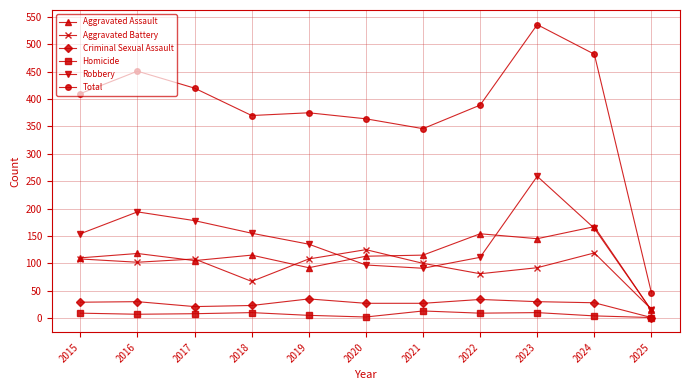

Which series has the largest range (max minus min)?

Total